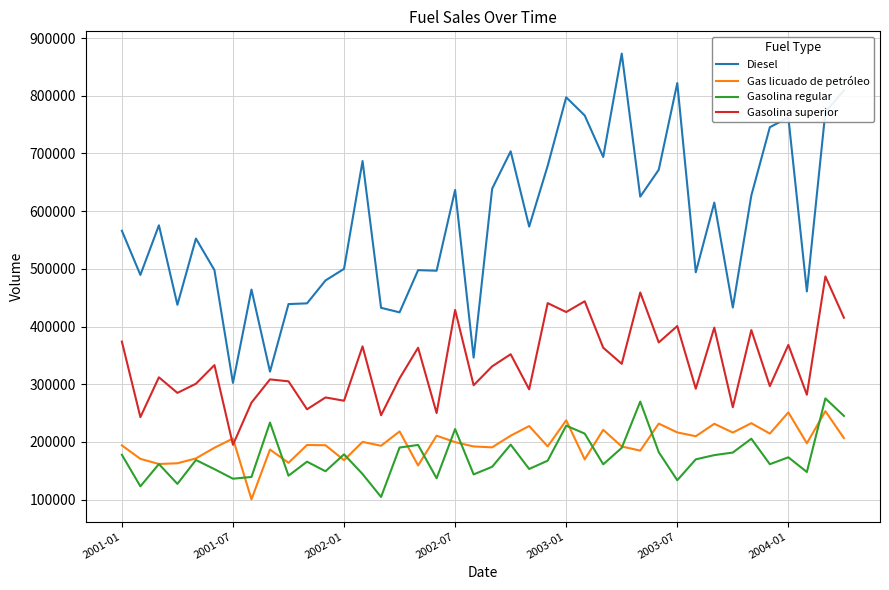

True or false: Gasolina superior and Gasolina regular cross at least once.

False